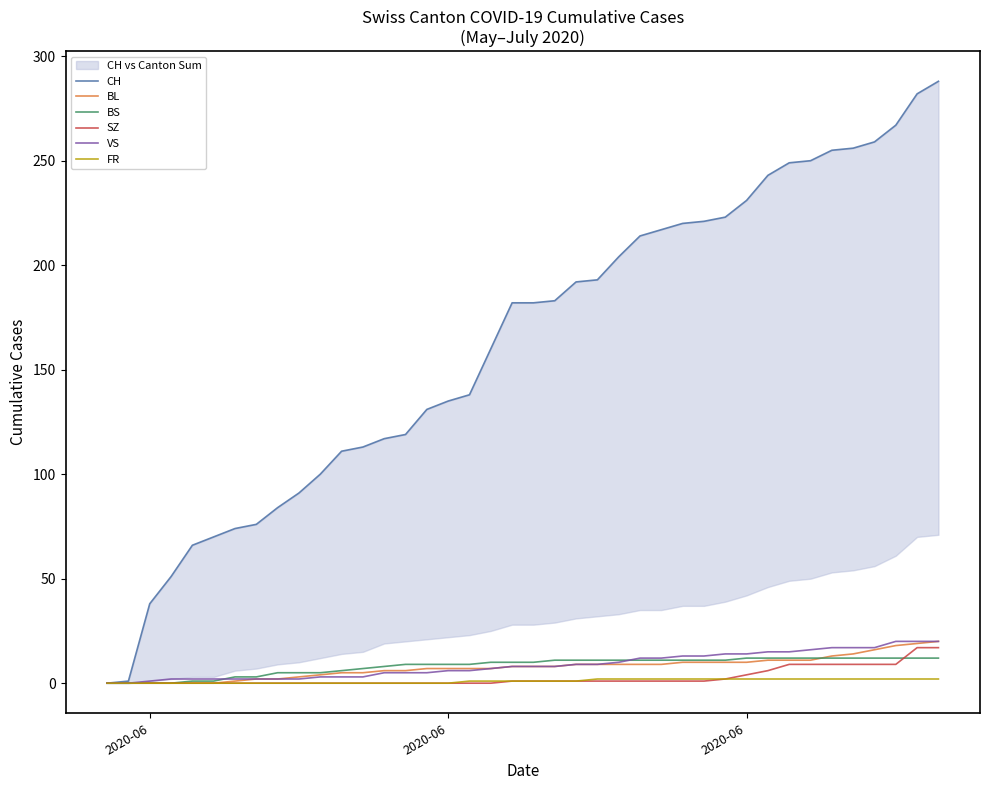

Reading left to right, extract all data points from this chart.

CH: 0	1	38	51	66	70	74	76	84	91	100	111	113	117	119	131	135	138	160	182	182	183	192	193	204	214	217	220	221	223	231	243	249	250	255	256	259	267	282	288
BL: 0	0	0	0	0	0	1	2	2	3	4	5	5	6	6	7	7	7	7	8	8	8	9	9	9	9	9	10	10	10	10	11	11	11	13	14	16	18	19	20
BS: 0	0	0	0	1	1	3	3	5	5	5	6	7	8	9	9	9	9	10	10	10	11	11	11	11	11	11	11	11	11	12	12	12	12	12	12	12	12	12	12
SZ: 0	0	0	0	0	0	0	0	0	0	0	0	0	0	0	0	0	0	0	1	1	1	1	1	1	1	1	1	1	2	4	6	9	9	9	9	9	9	17	17
VS: 0	0	1	2	2	2	2	2	2	2	3	3	3	5	5	5	6	6	7	8	8	8	9	9	10	12	12	13	13	14	14	15	15	16	17	17	17	20	20	20
FR: 0	0	0	0	0	0	0	0	0	0	0	0	0	0	0	0	0	1	1	1	1	1	1	2	2	2	2	2	2	2	2	2	2	2	2	2	2	2	2	2